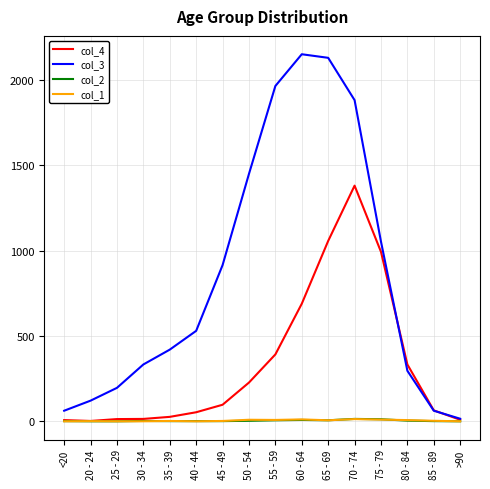

Which series has the widest spread of values?

col_3